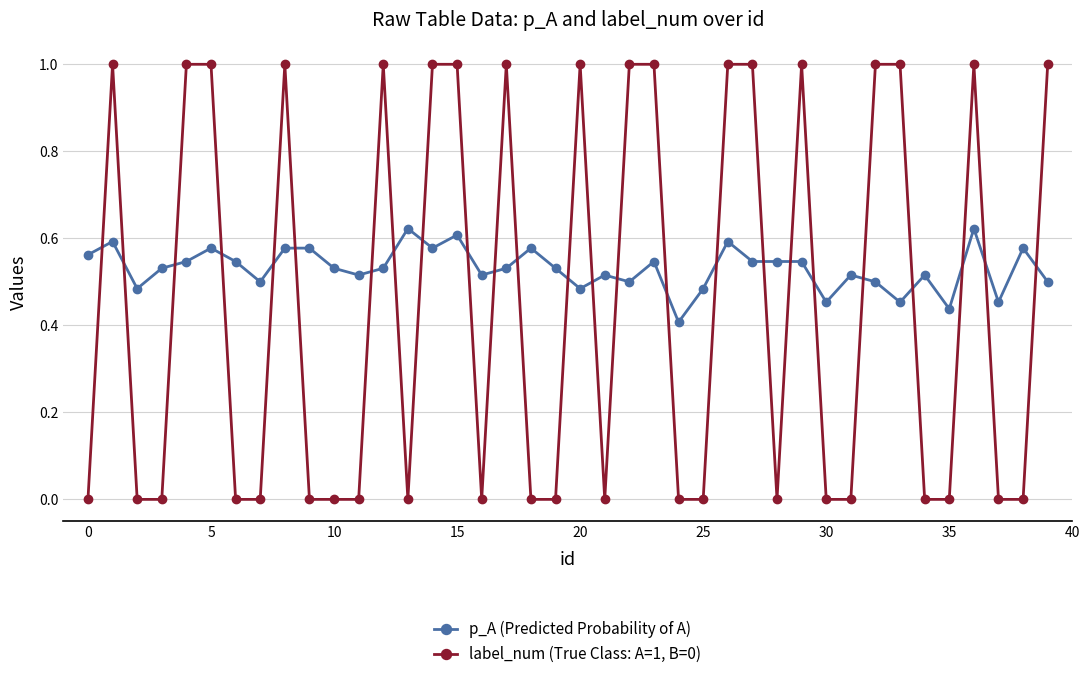

What is the sum of all p_A (Predicted Probability of A) values?

21.2